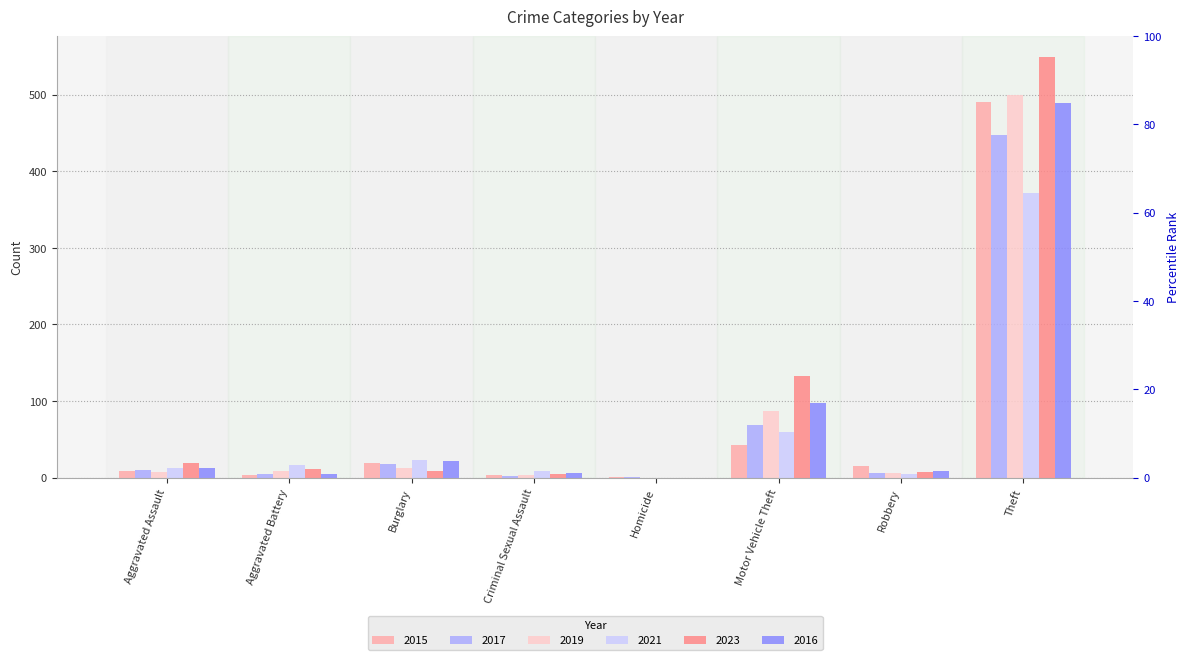

What is the label of the 1st bar from the left?

Aggravated Assault